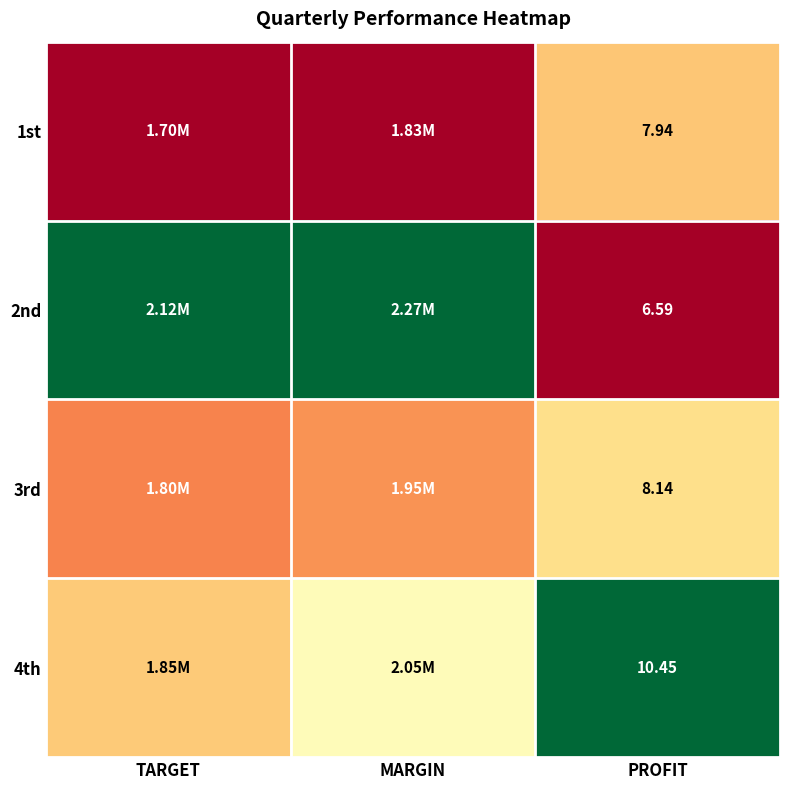

The 4th series shows 0.2 at MARGIN. True or false?

False